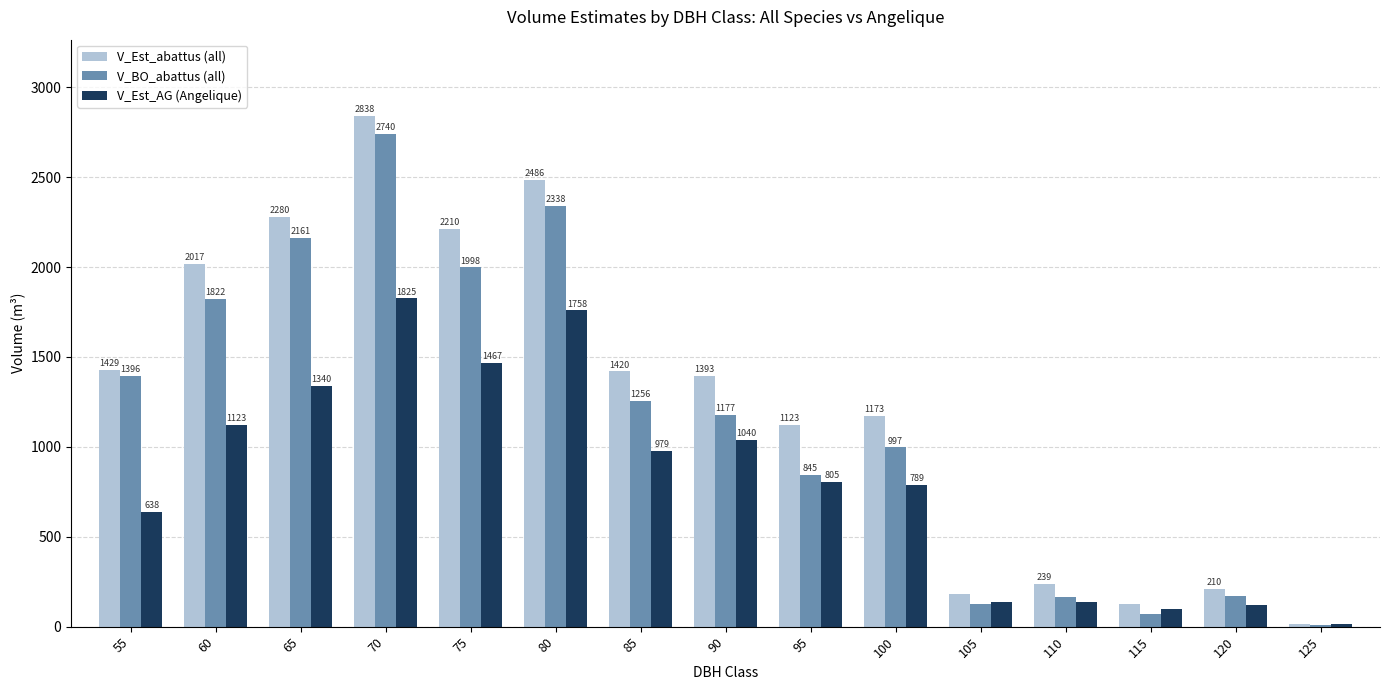

Which series changed the most between 95 and 115?

V_Est_abattus (all)